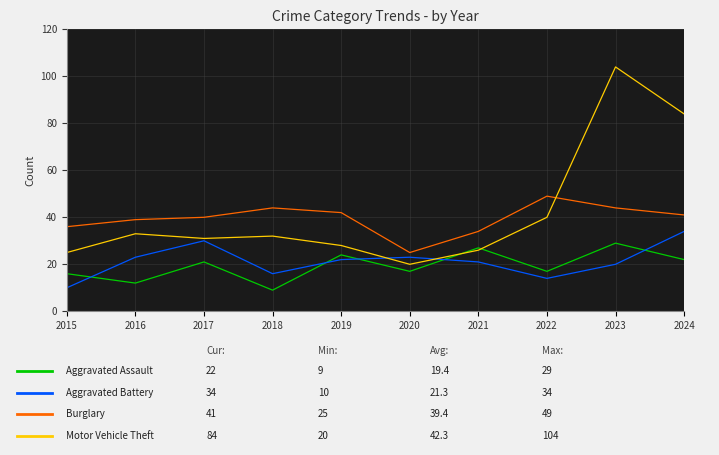

Which category has the highest value across all series?

2023